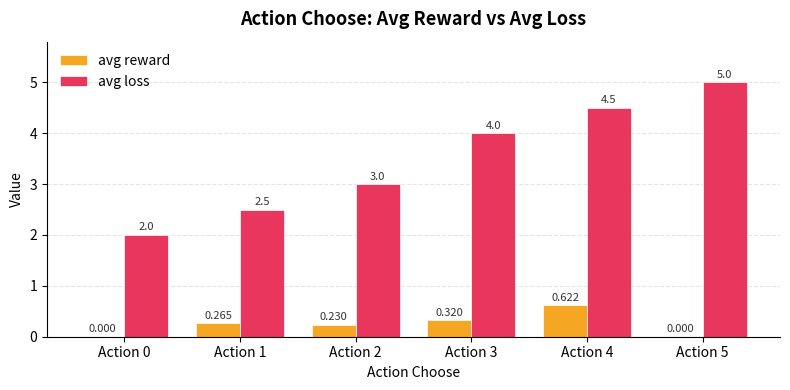

Which series has the widest spread of values?

avg loss